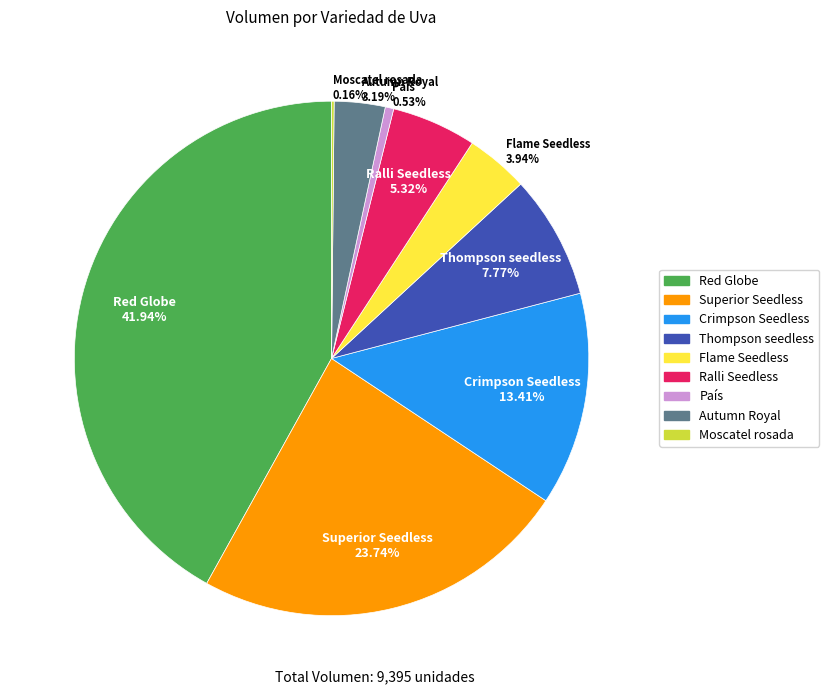

Do Flame Seedless and Thompson seedless together represent more than half of the pie?

No